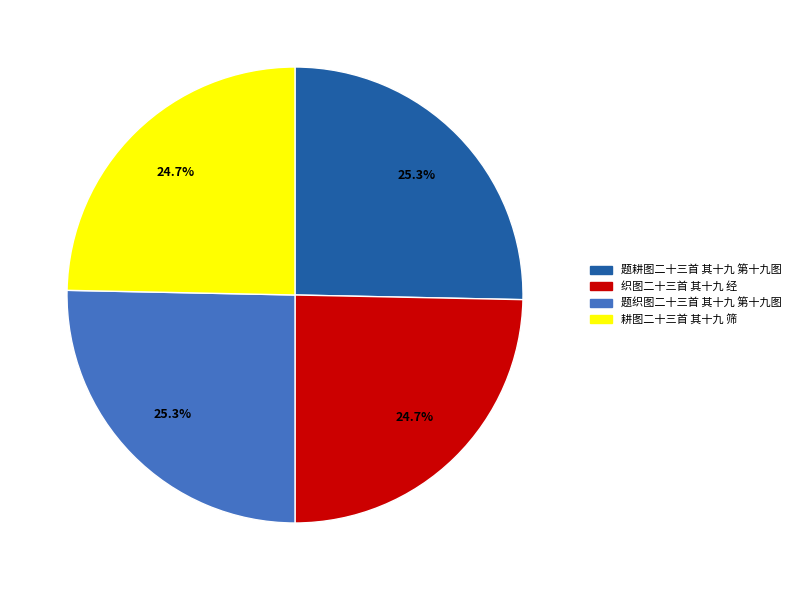

What percentage do 耕图二十三首 其十九 筛 and 题织图二十三首 其十九 第十九图 together represent?

50.0%